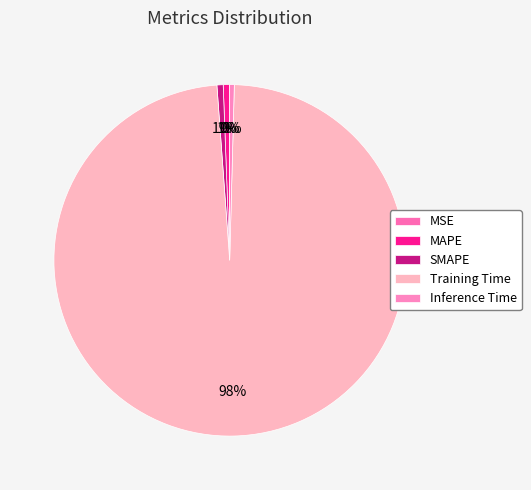

Is the sum of MAPE and SMAPE greater than half?

No